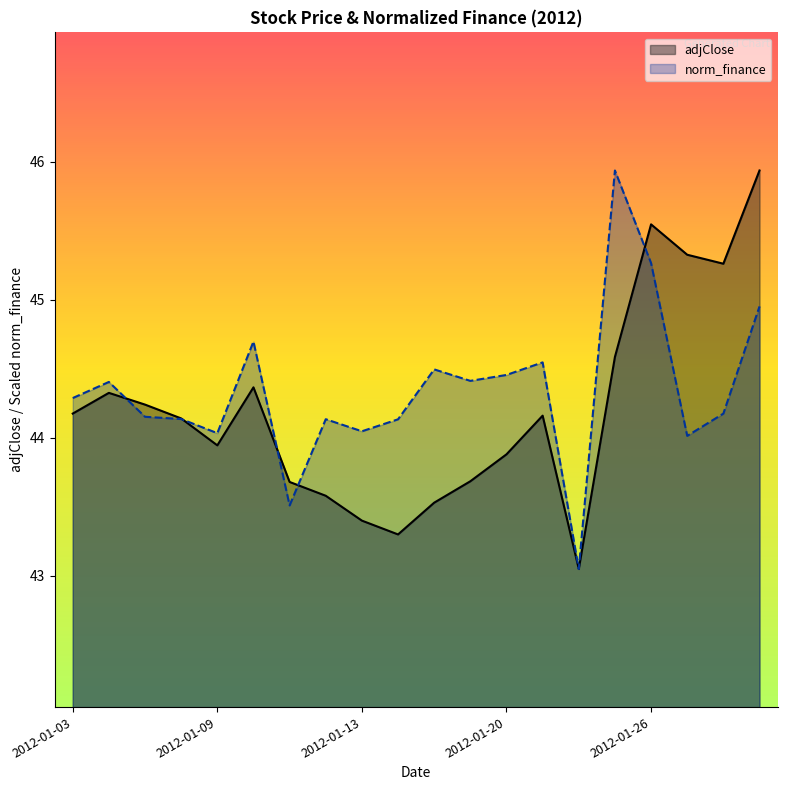

The adjClose series shows 15.9 at 18. True or false?

False